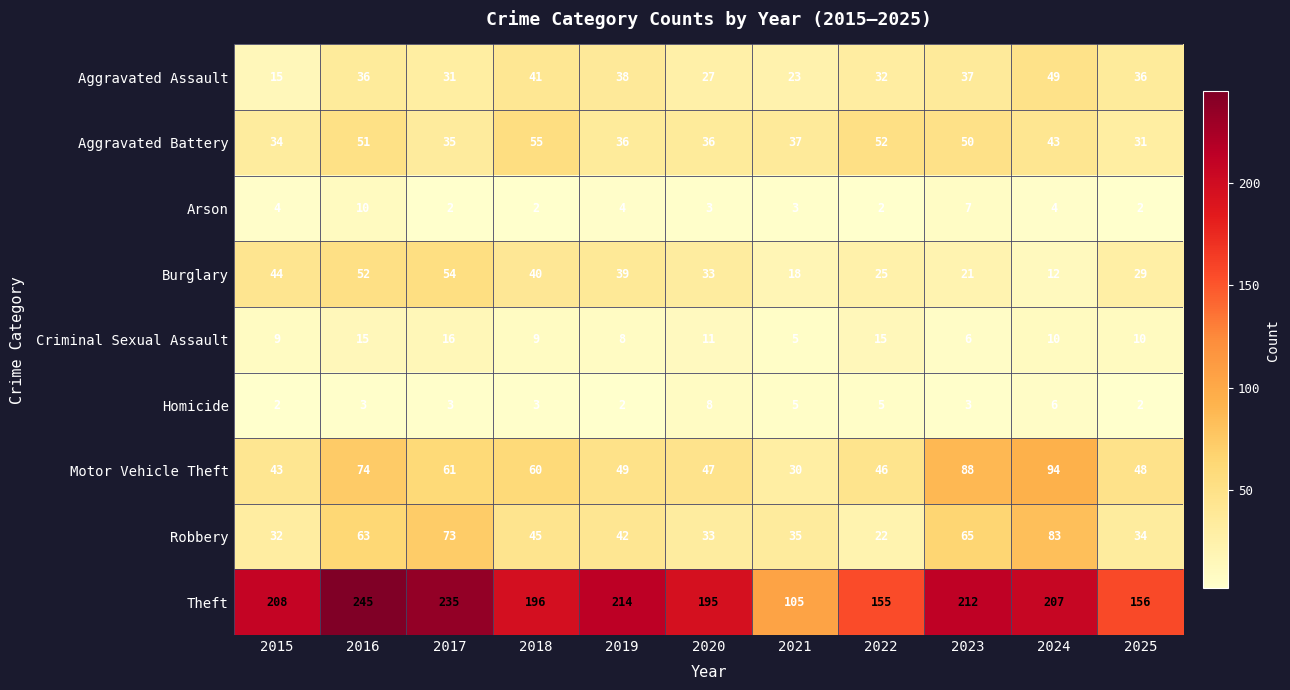

At 2018, list the series in order from smallest to largest.

Arson, Homicide, Criminal Sexual Assault, Burglary, Aggravated Assault, Robbery, Aggravated Battery, Motor Vehicle Theft, Theft